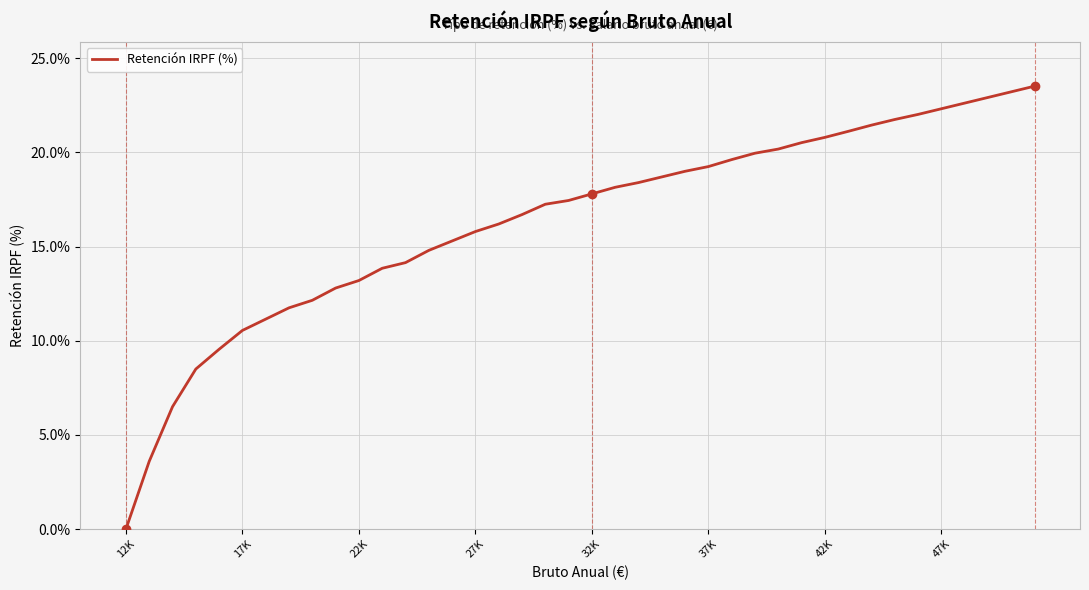

What is the difference between the second highest and second lowest values?

19.6